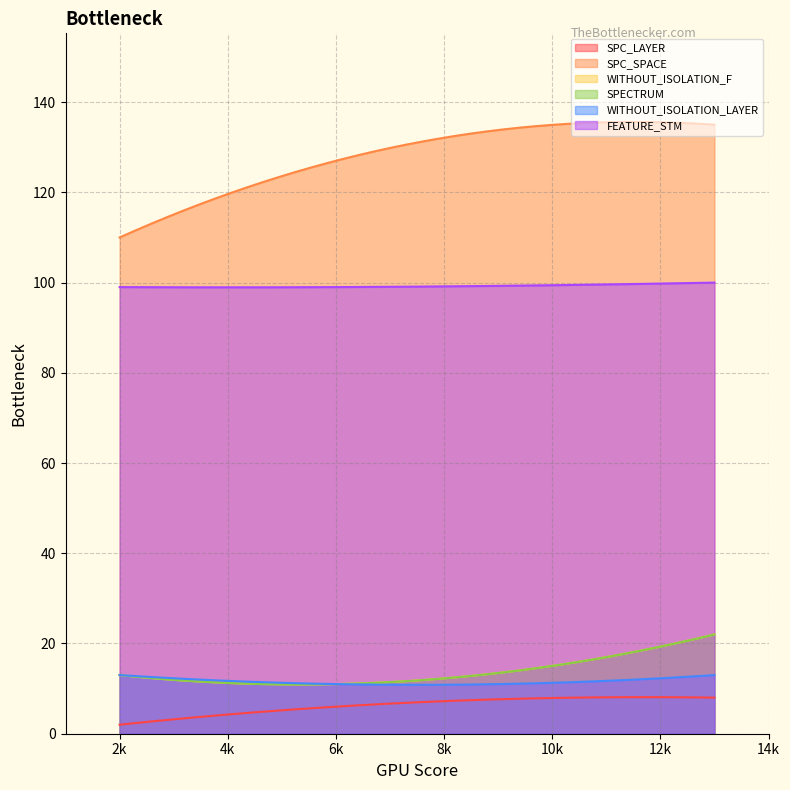

Which series changed the most between 6 and 2?

SPC_SPACE